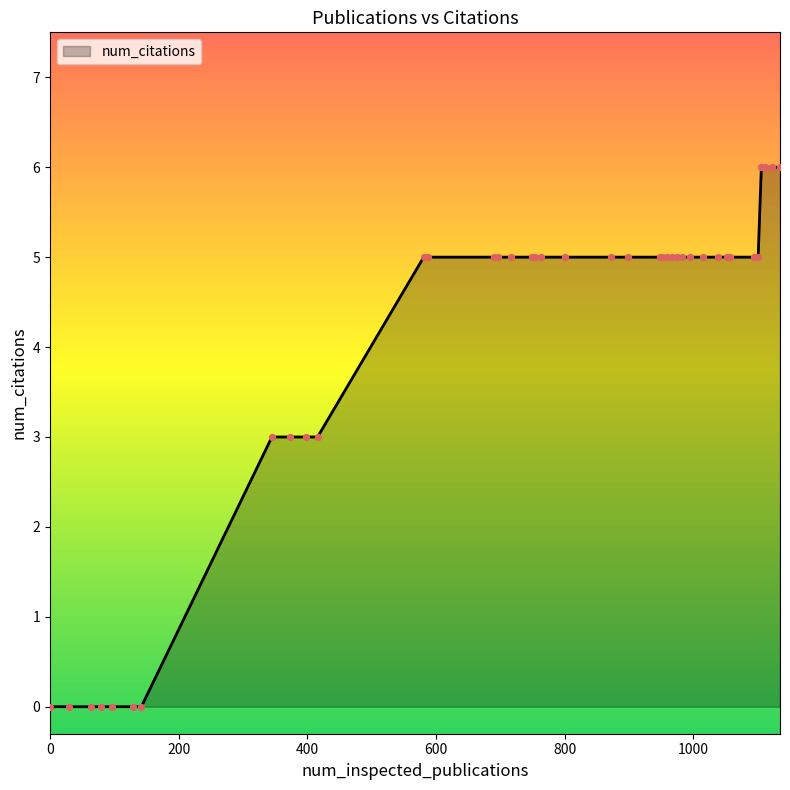

What is the greatest value displayed?

6